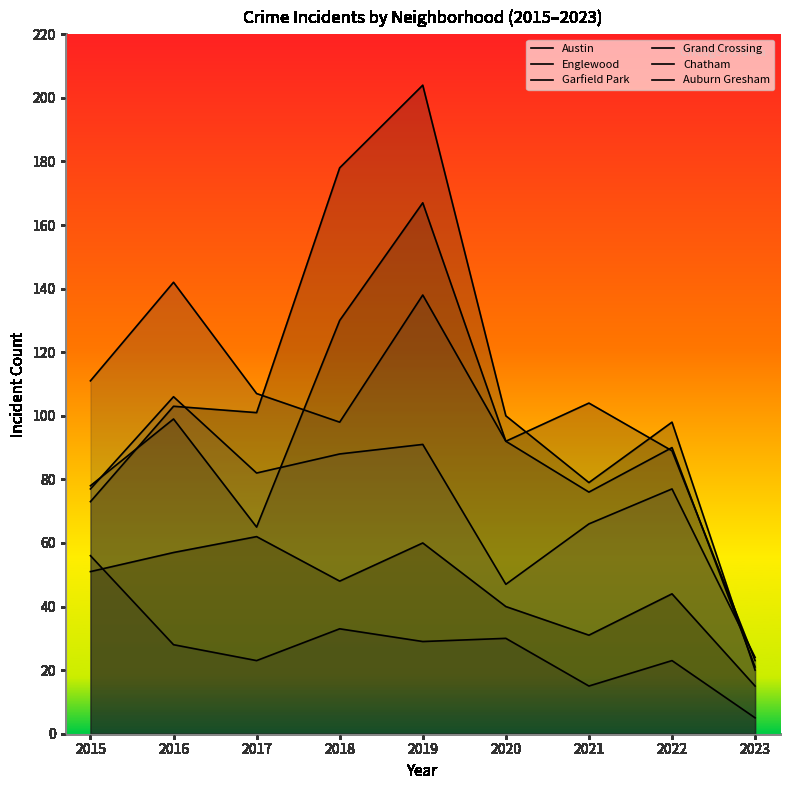

Between 2023 and 2019, which is larger?

2019